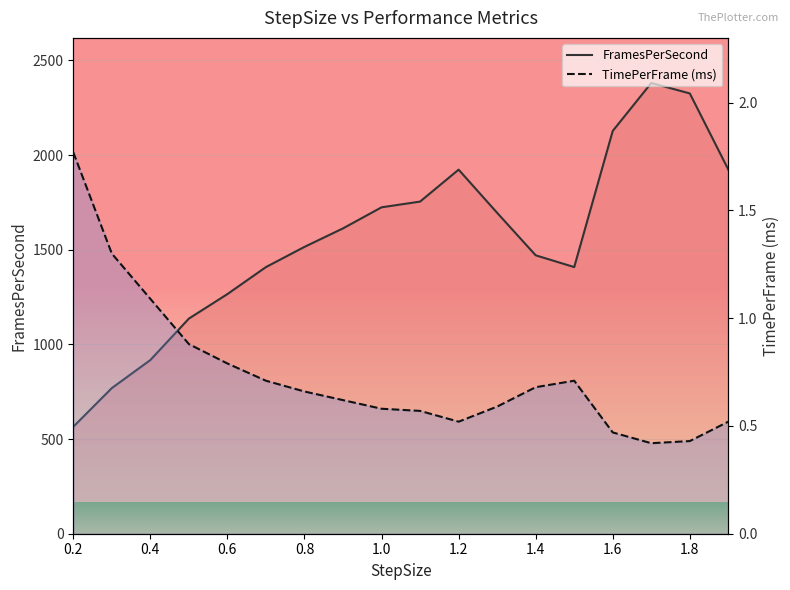

How many lines are shown in the chart?

2